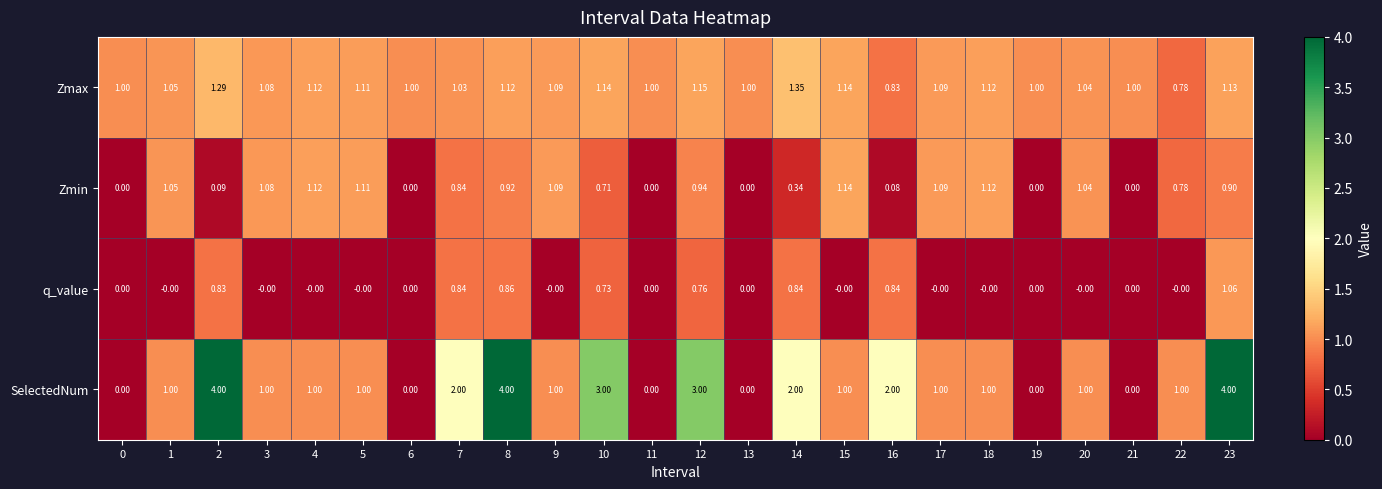

List the series in order of their peak value, lowest first.

q_value, Zmin, Zmax, SelectedNum